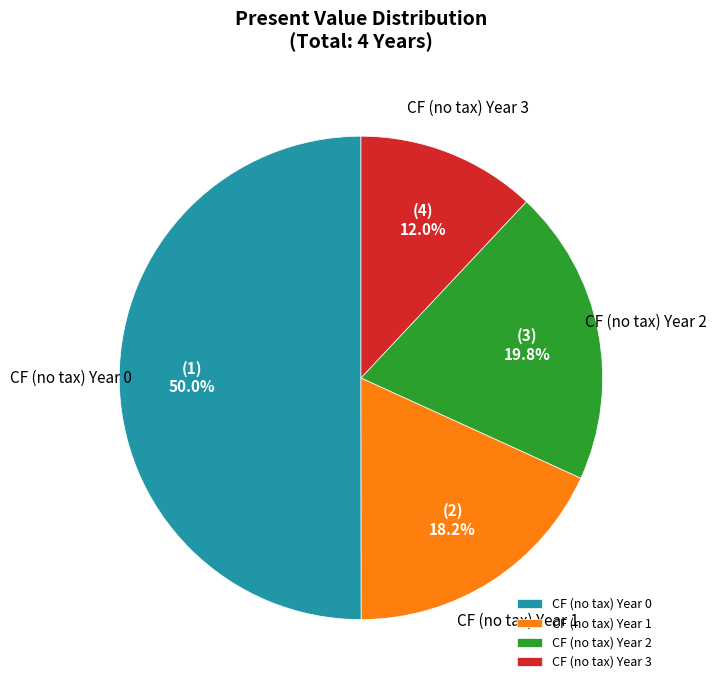

Which category accounts for the majority?

CF (no tax) Year 0